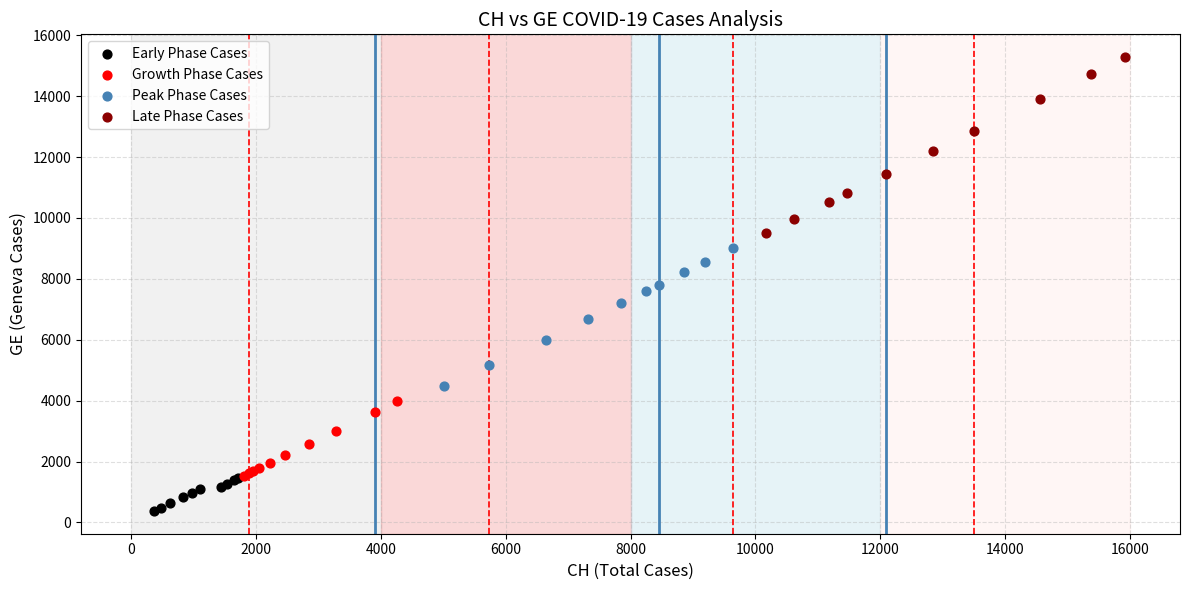

Which series contains the highest Y value?

Late Phase Cases